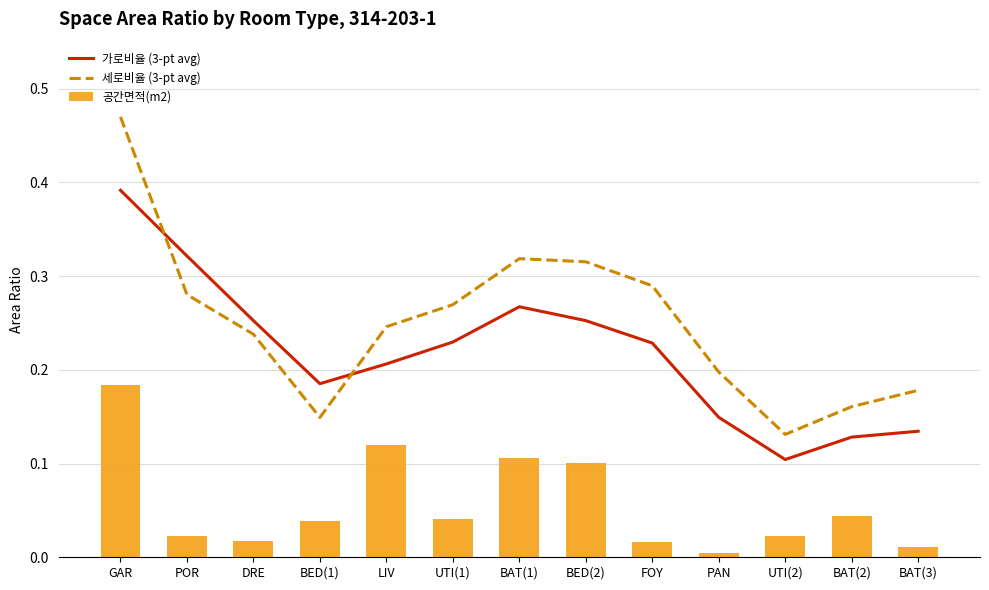

Between POR and UTI(2), which series saw the biggest shift?

가로비율 (3-pt avg)